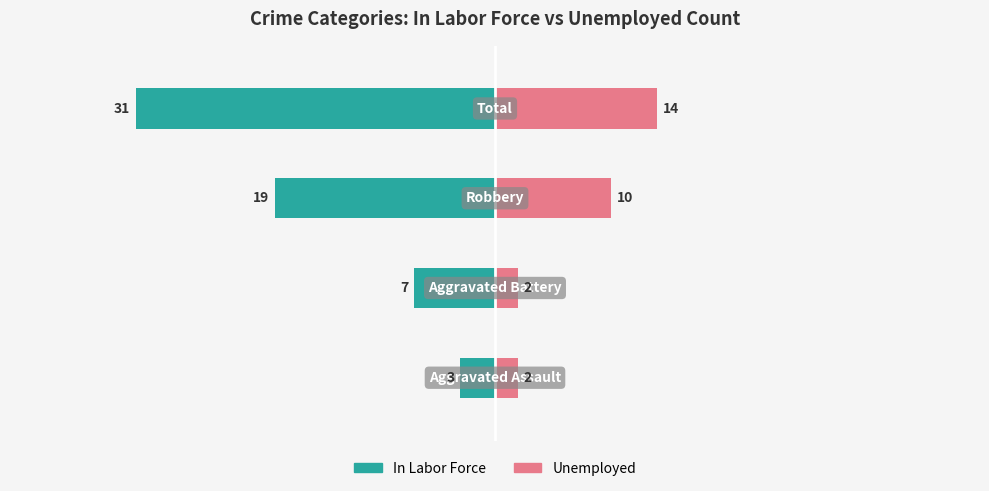

How many bars are there in total?

8